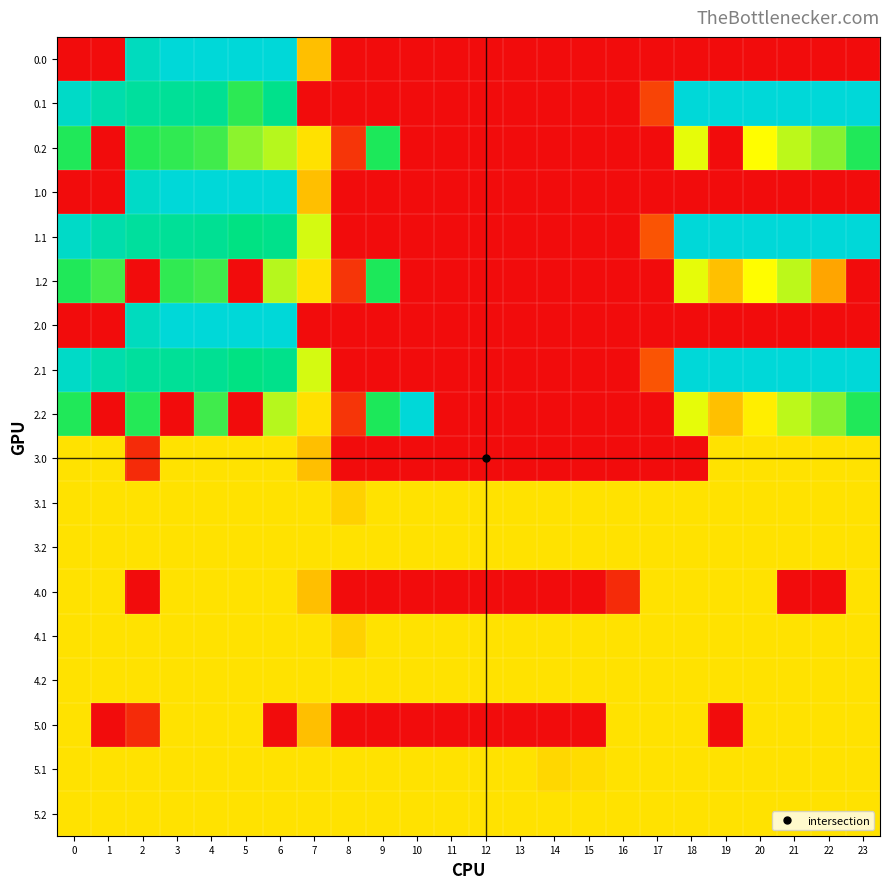

At 9, list the series in order from smallest to largest.

0.0, 0.1, 1.0, 1.1, 2.0, 2.1, 3.0, 4.0, 5.0, 3.1, 3.2, 4.1, 4.2, 5.1, 5.2, 0.2, 1.2, 2.2